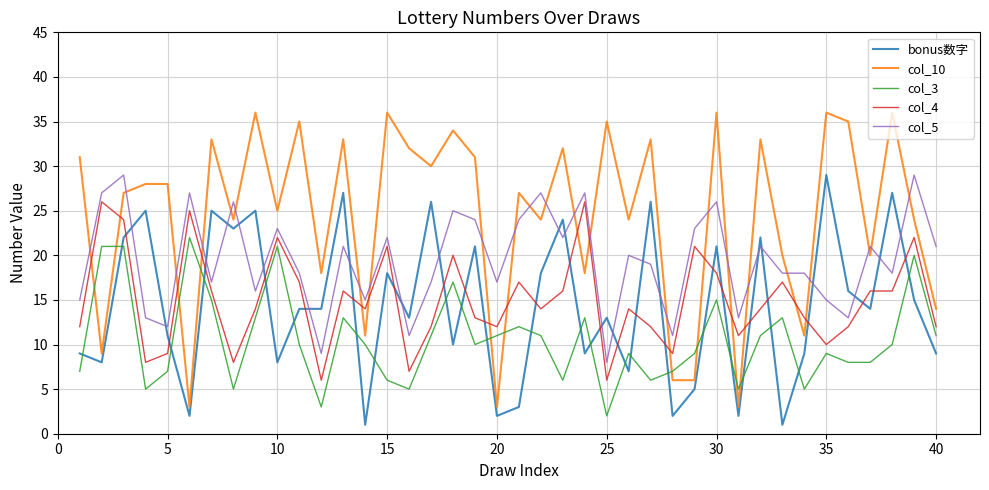

Which series has the widest spread of values?

col_10